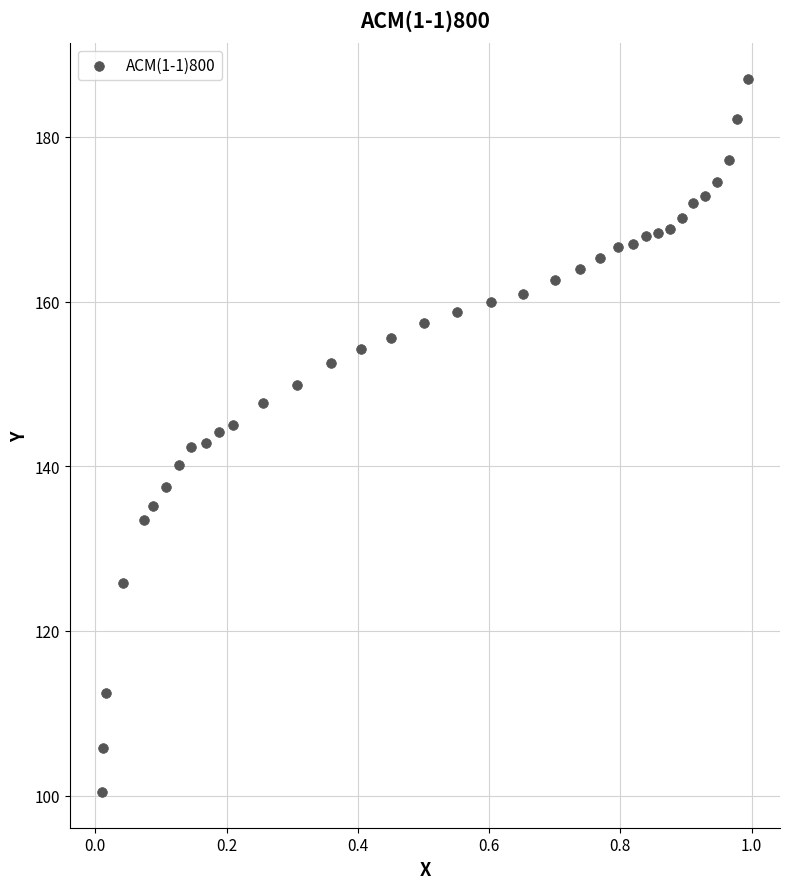

What is the range of Y values (max minus min)?

86.6